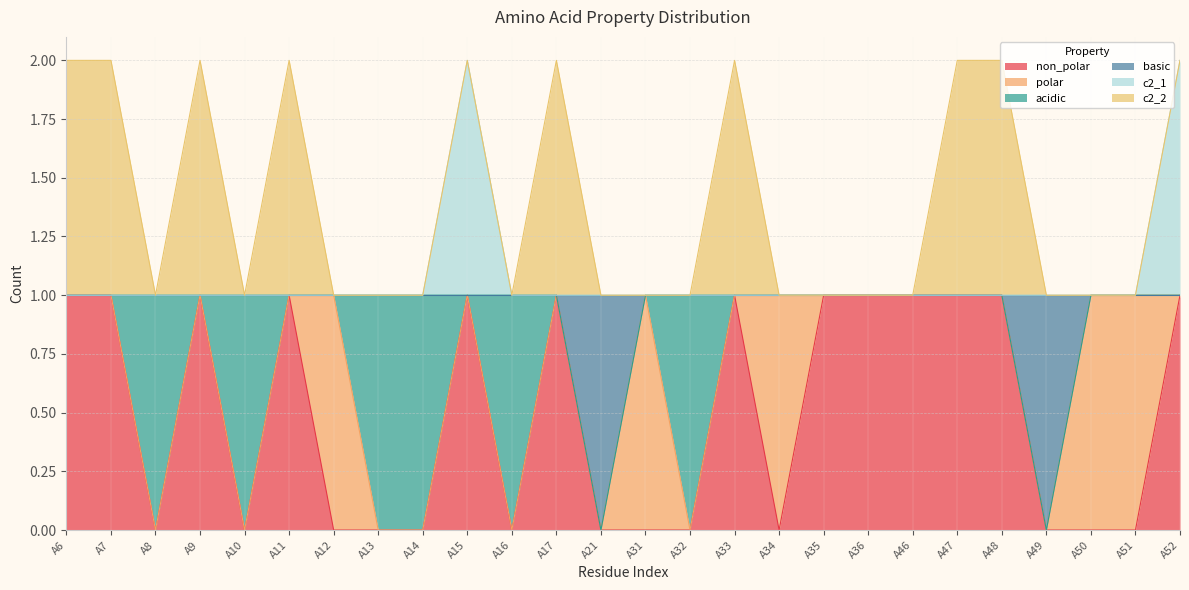

Does the chart have visible grid lines?

Yes